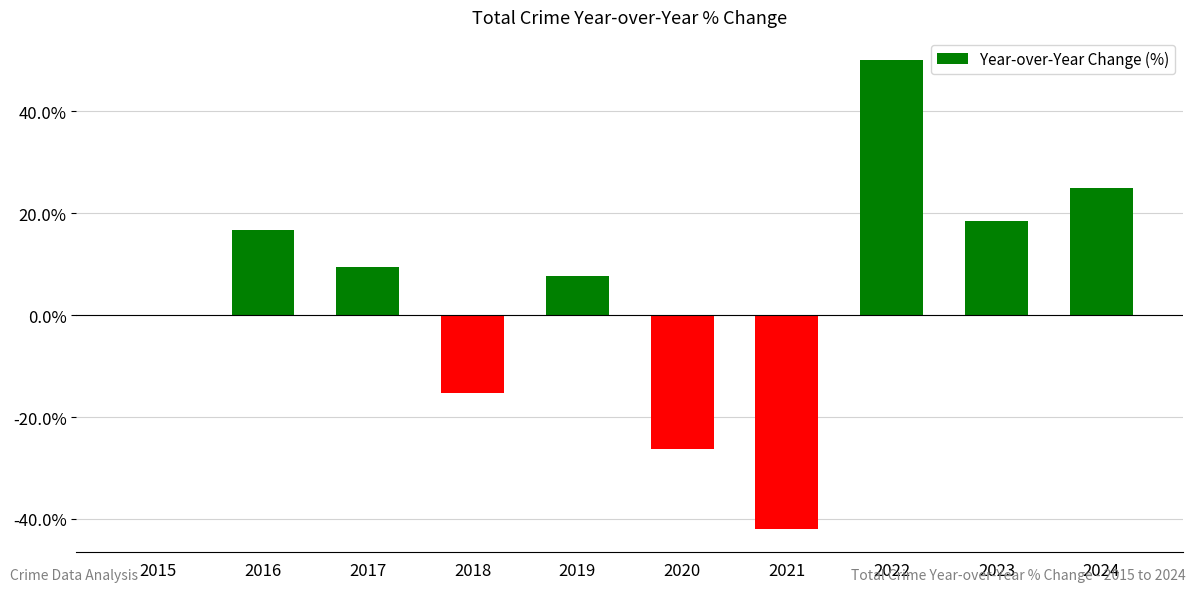

What is the change in value from 2017 to 2018?

-24.7